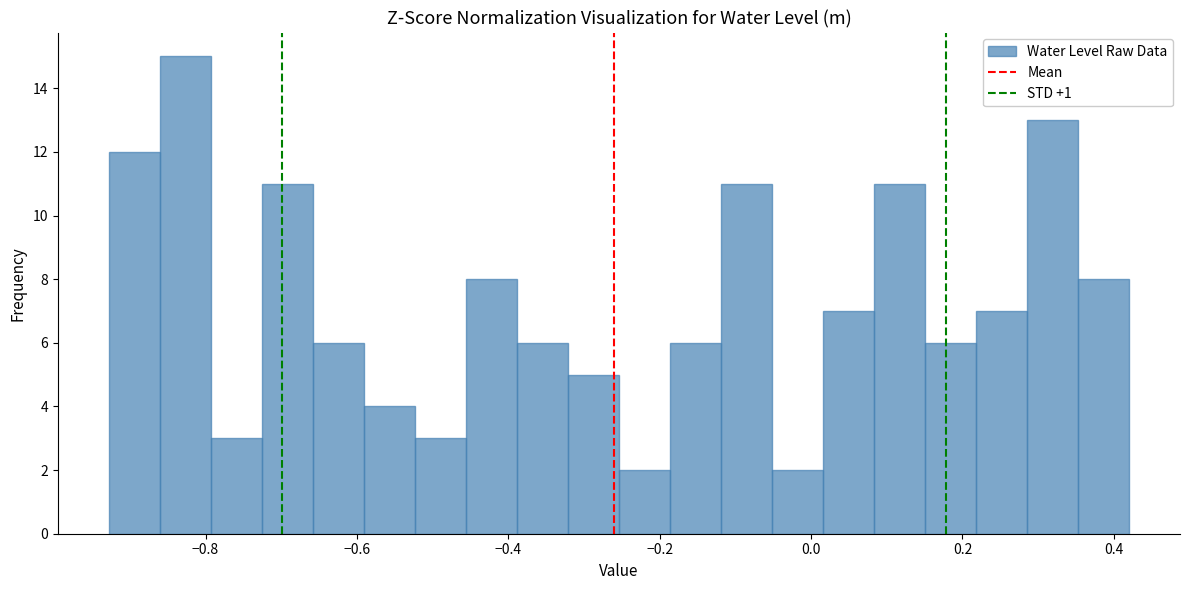

Around what value on the x-axis is the tallest bar? Give the approximate position of its centre, as read against the axis.

-0.82